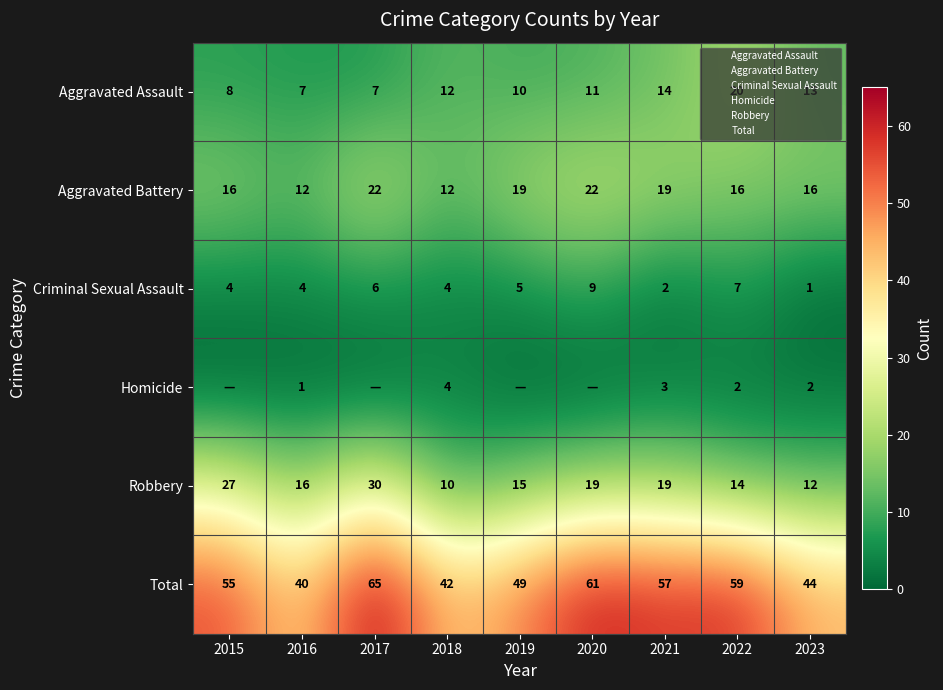

The value of Homicide at 2022 is 2. True or false?

True